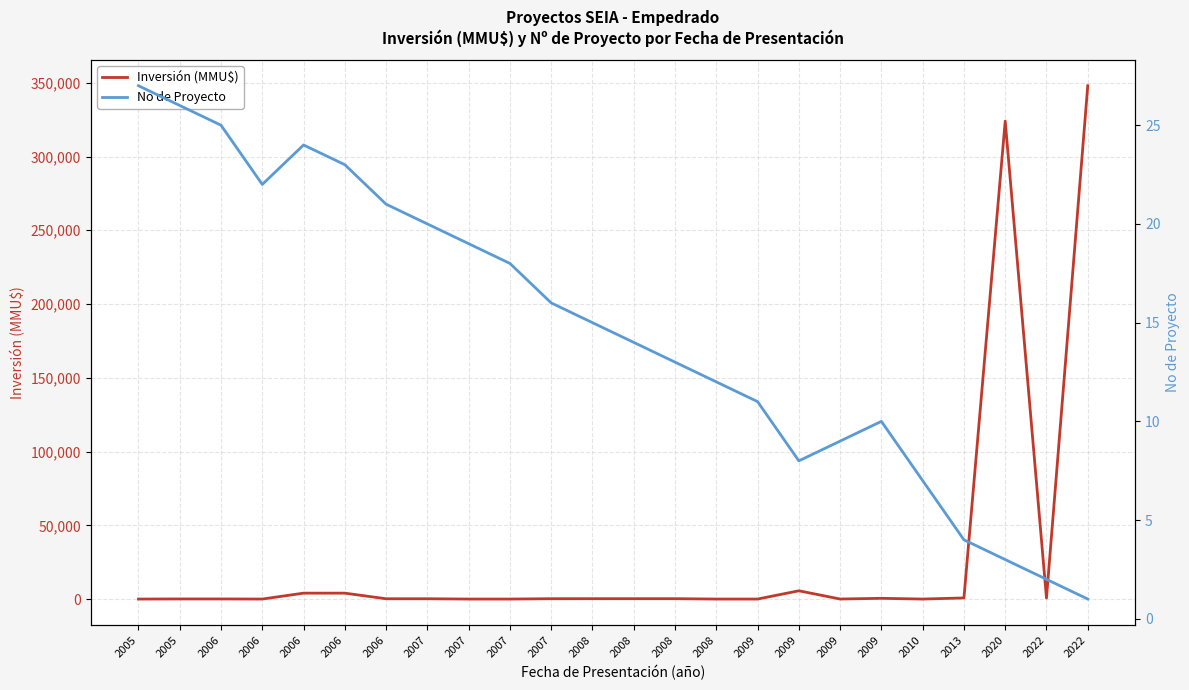

What are all the series names shown in the legend?

Inversión (MMU$), No de Proyecto